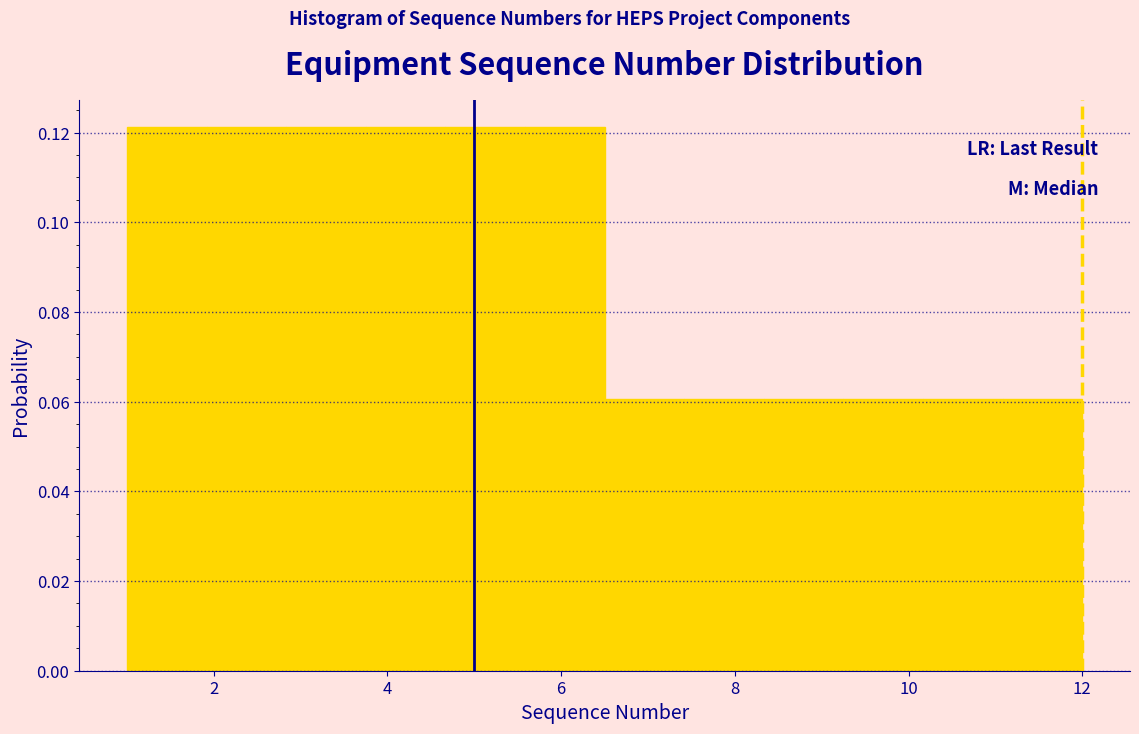

Reading left to right, transcribe this chart: for each bar, give the range it covers on the x-axis and its height. Neither the bar edges nor the heights are printed on the chart, so give them approximately, as read against the axes.

1.0 to 2.0: 0.122
2.0 to 2.8: 0.122
2.8 to 3.8: 0.122
3.8 to 4.6: 0.122
4.6 to 5.6: 0.122
5.6 to 6.6: 0.122
6.6 to 7.4: 0.060
7.4 to 8.4: 0.060
8.4 to 9.2: 0.060
9.2 to 10.2: 0.060
10.2 to 11.0: 0.060
11.0 to 12.0: 0.060